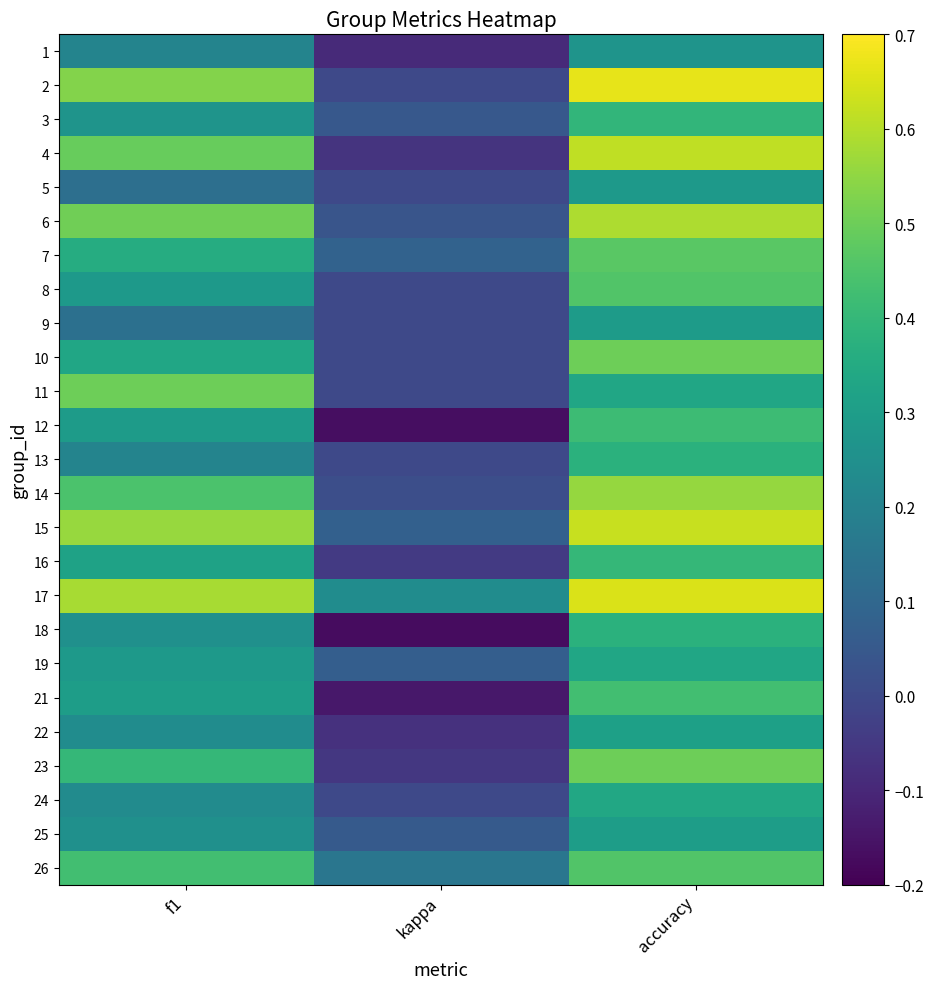

How many series are shown in this chart?

25